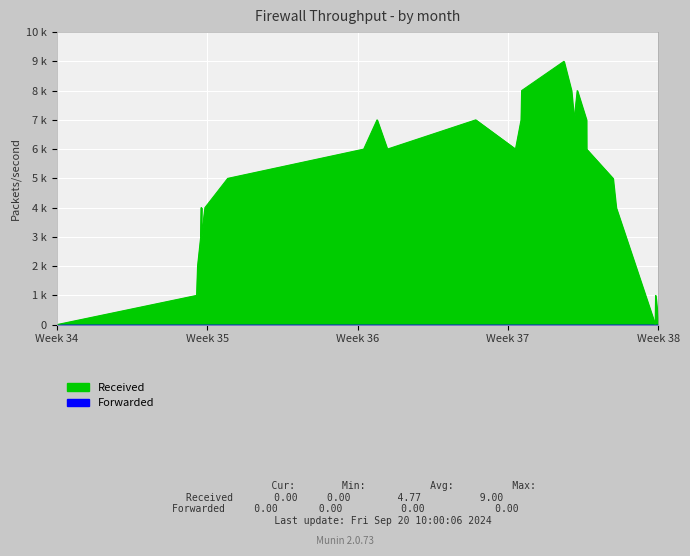

At which label is the value closest to 4?

Week 38